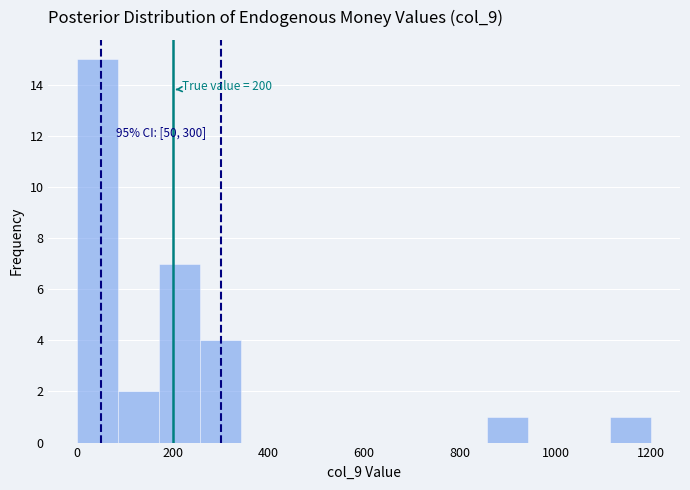

Over which range of the x-axis is the bar tallest?

0 to 80